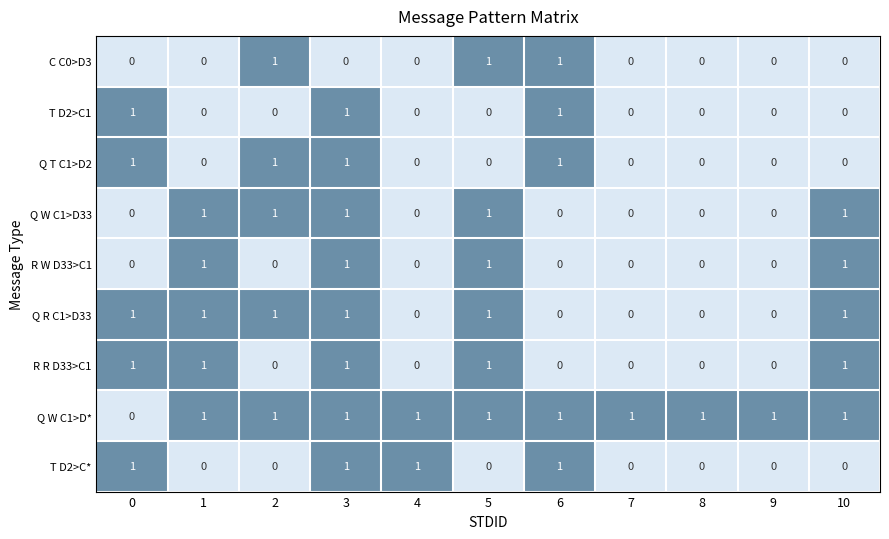

What is the sum of all C C0>D3 values?

3